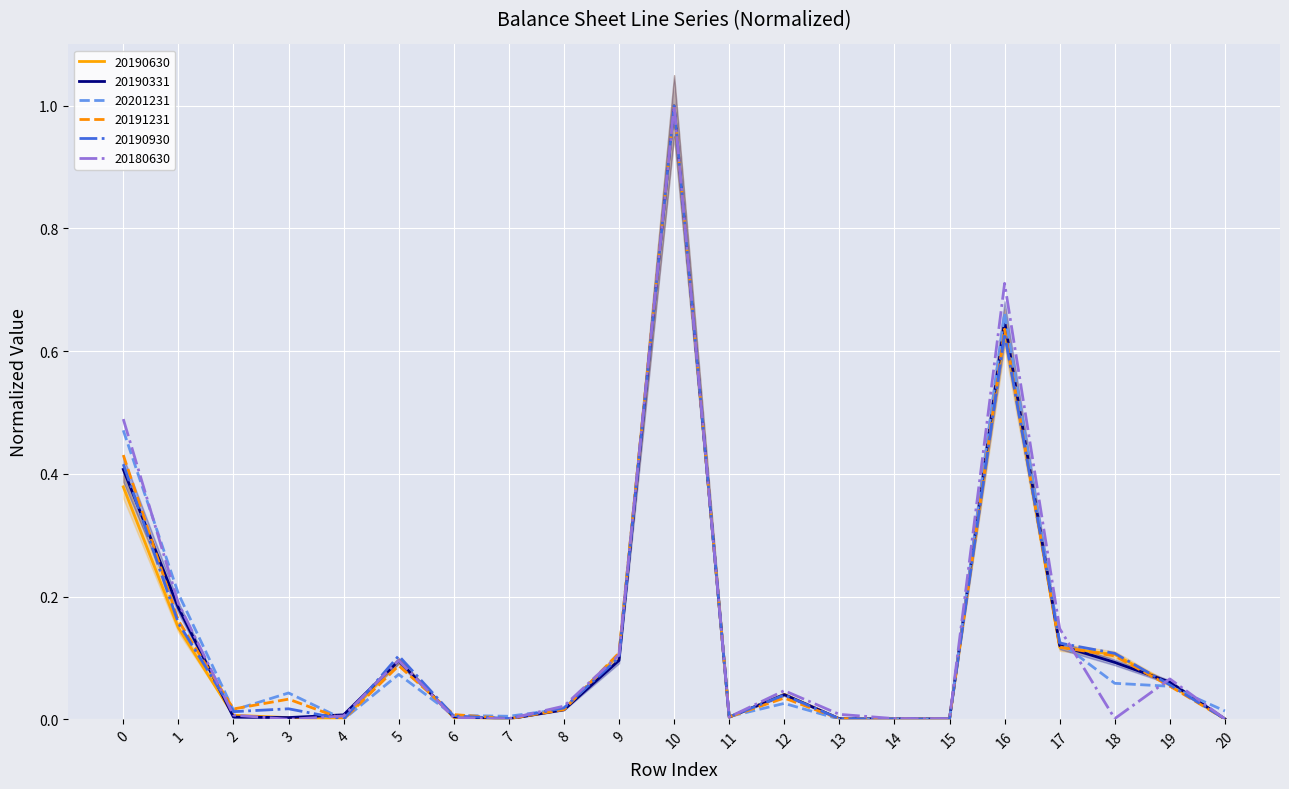

At which label does 20201231 reach its peak?

10